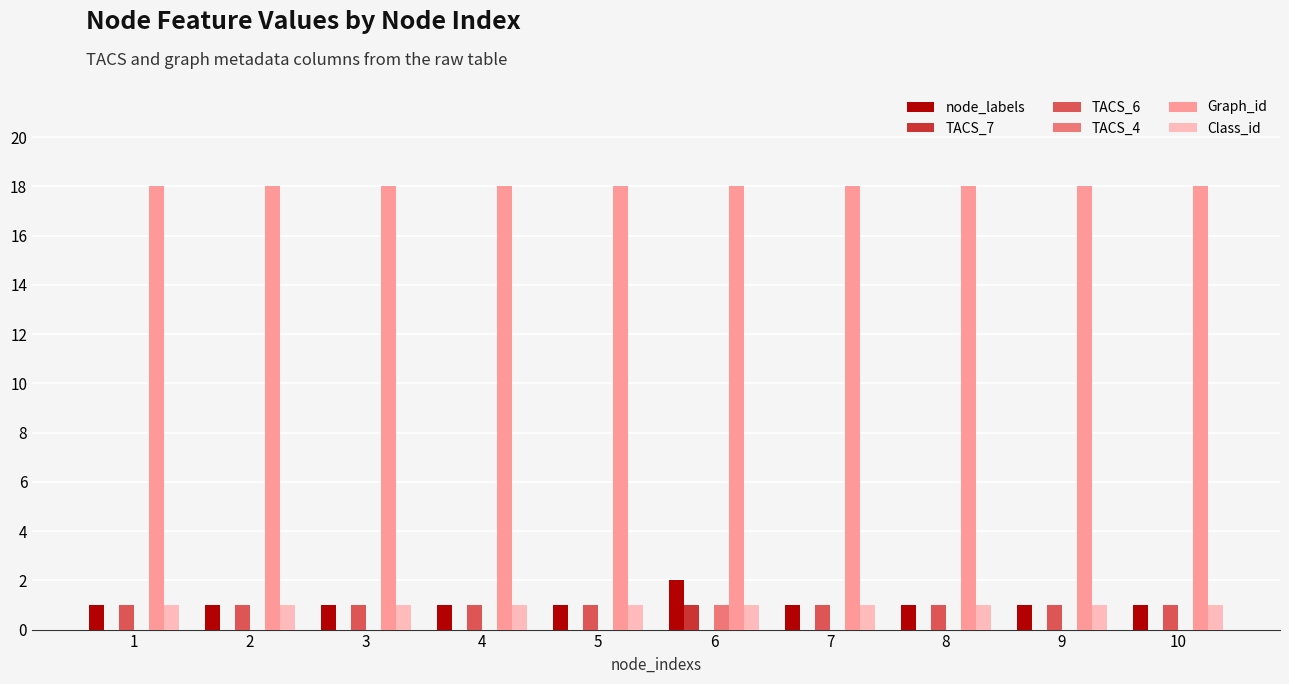

What is the greatest value displayed?

18